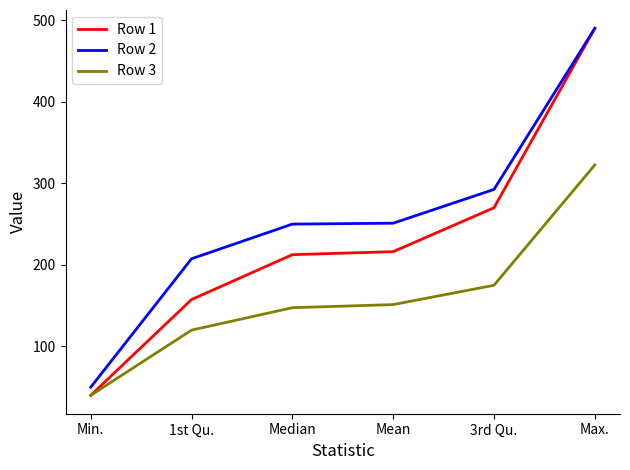

What is the sum of the Row 3 values at Max. and Median?

470.0